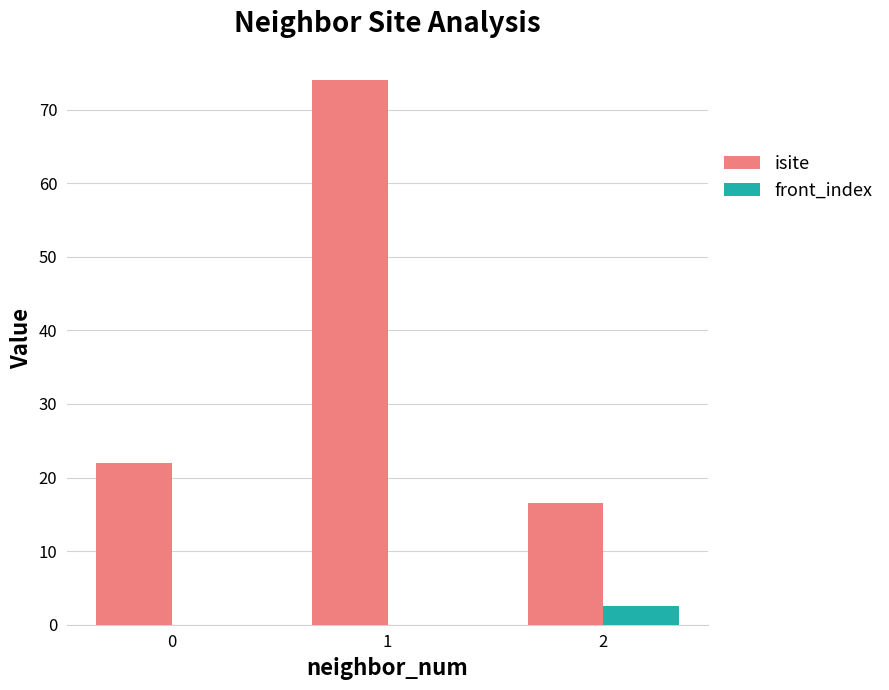

What is the average value of the front_index series?

0.8